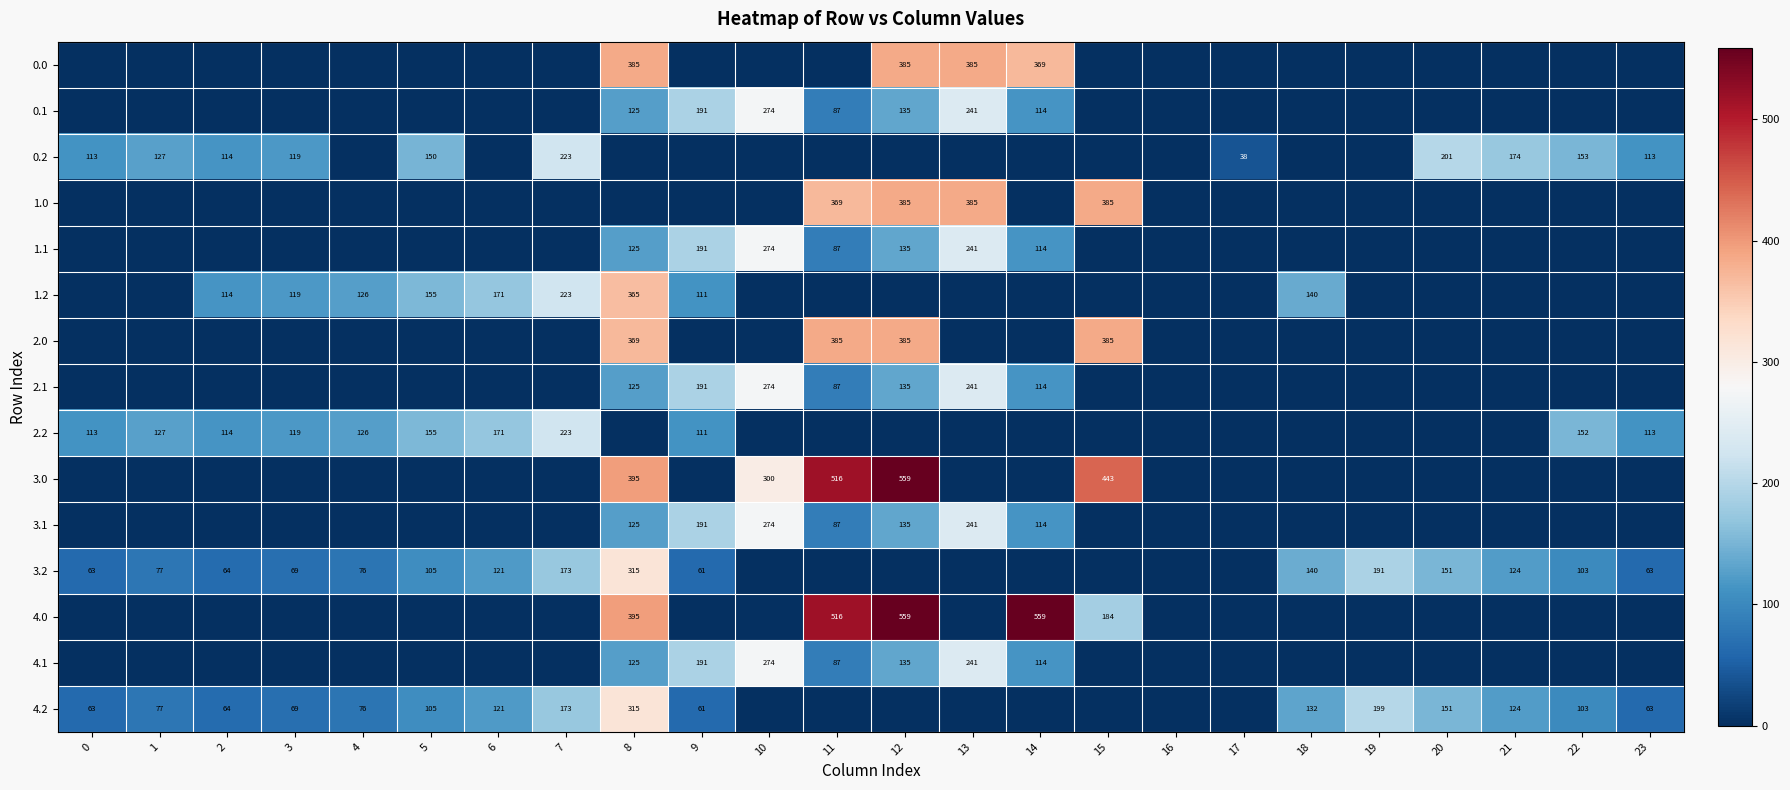

True or false: 2.2 has a value of 127 at 1.

True